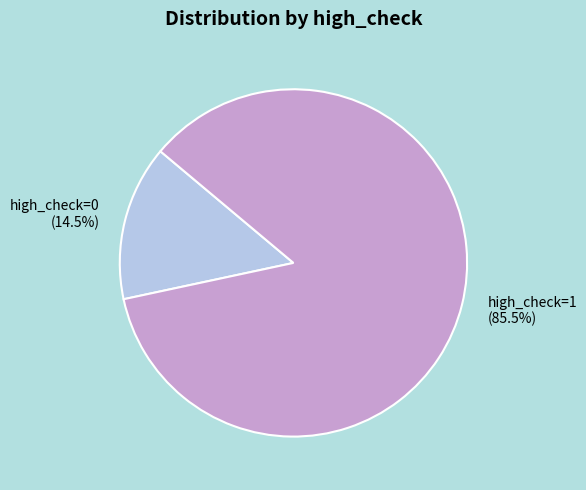

How many slices are in this pie chart?

2